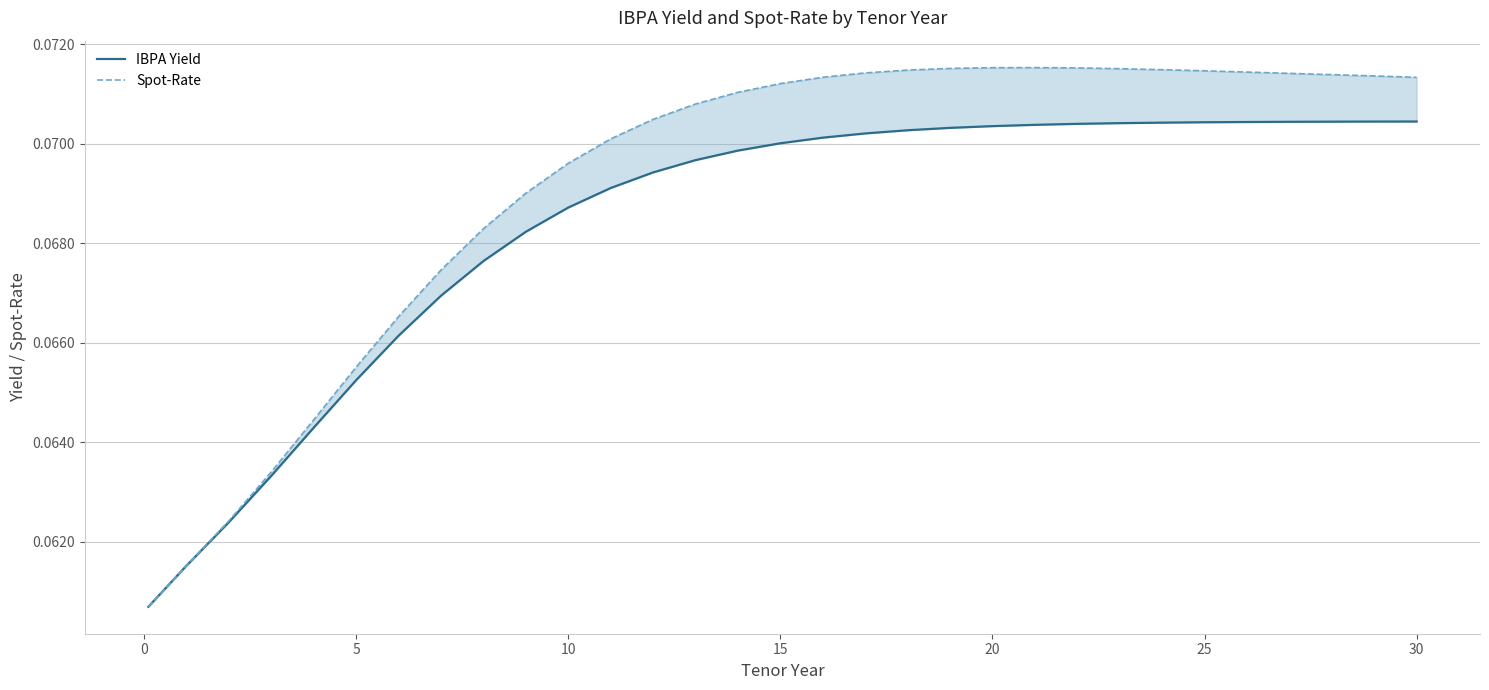

Which series has the widest spread of values?

Spot-Rate